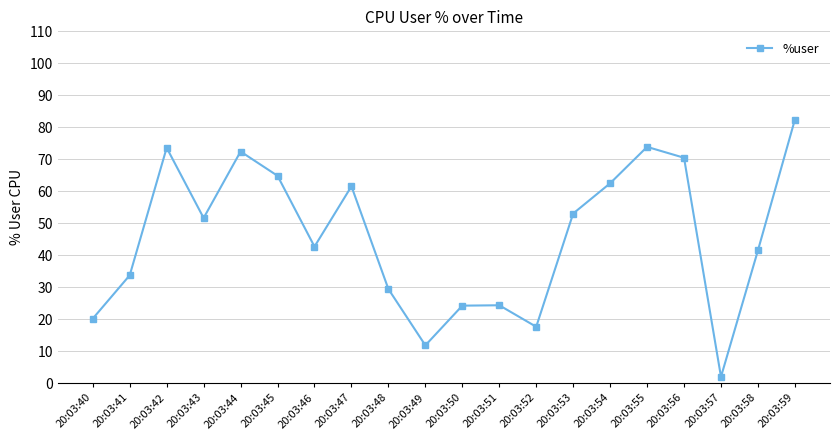

How many lines are shown in the chart?

1